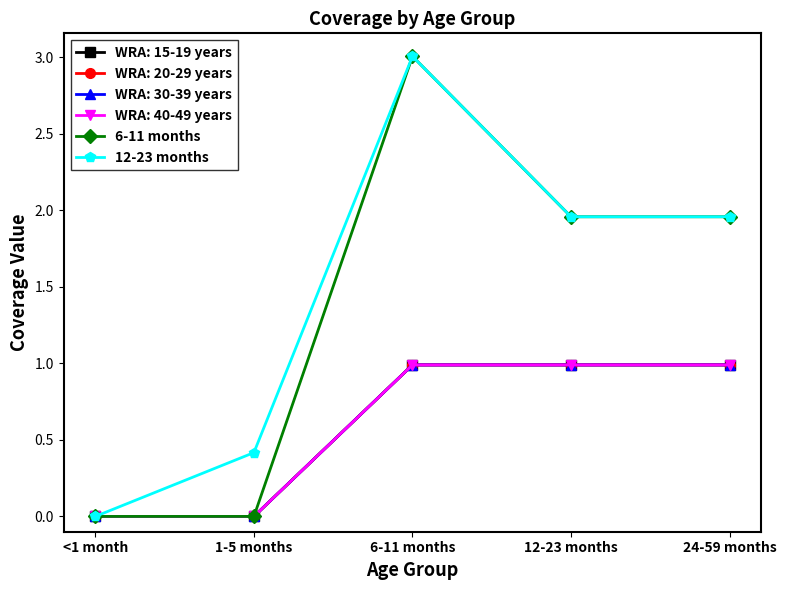

How many 6-11 months values are between 0 and 1?

2